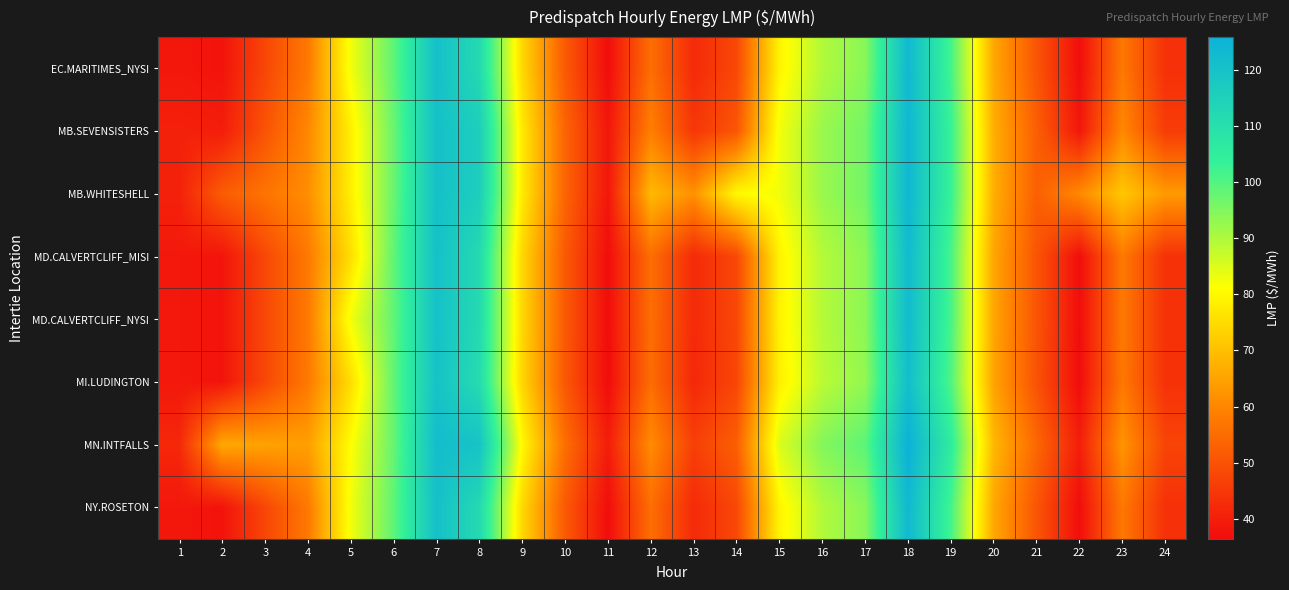

Reading right to left, what are all the values shown in this chart?

EC.MARITIMES_NYSI: 24=43.5	23=57.5	22=36.7	21=50.7	20=66.0	19=101.4	18=123.2	17=94.1	16=89.6	15=79.3	14=48.1	13=42.3	12=55.5	11=36.7	10=51.6	9=74.5	8=112.0	7=120.7	6=98.6	5=82.4	4=57.6	3=47.8	2=37.8	1=38.6
MB.SEVENSISTERS: 24=45.8	23=60.5	22=38.6	21=52.6	20=67.1	19=103.1	18=123.7	17=96.3	16=92.2	15=82.5	14=50.8	13=44.7	12=58.9	11=38.4	10=53.7	9=77.5	8=115.9	7=120.6	6=97.4	5=78.3	4=60.4	3=50.3	2=39.8	1=40.5
MB.WHITESHELL: 24=63.6	23=71.4	22=60.7	21=52.7	20=67.2	19=103.1	18=123.7	17=96.3	16=92.2	15=82.6	14=80.2	13=62.1	12=69.1	11=38.4	10=53.7	9=77.6	8=115.9	7=120.6	6=97.4	5=78.3	4=61.4	3=56.6	2=52.0	1=40.6
MD.CALVERTCLIFF_MISI: 24=43.6	23=57.7	22=36.7	21=50.5	20=65.7	19=100.9	18=122.5	17=93.8	16=89.2	15=79.1	14=48.1	13=42.2	12=55.5	11=36.7	10=51.5	9=74.4	8=111.8	7=120.5	6=98.4	5=75.5	4=57.7	3=48.0	2=38.0	1=38.8
MD.CALVERTCLIFF_NYSI: 24=43.6	23=57.7	22=36.7	21=50.5	20=65.7	19=100.9	18=122.5	17=93.8	16=89.2	15=79.1	14=48.1	13=42.2	12=55.5	11=36.7	10=51.5	9=74.4	8=111.8	7=120.5	6=98.4	5=82.4	4=57.7	3=48.0	2=38.0	1=38.8
MI.LUDINGTON: 24=43.6	23=57.5	22=36.5	21=50.1	20=65.2	19=100.1	18=121.5	17=93.0	16=88.6	15=78.5	14=47.8	13=41.9	12=55.2	11=36.5	10=51.2	9=74.0	8=111.1	7=120.0	6=98.2	5=75.3	4=57.6	3=48.0	2=38.0	1=38.8
MN.INTFALLS: 24=47.4	23=62.7	22=40.0	21=54.2	20=68.8	19=105.5	18=125.8	17=98.8	16=94.6	15=85.2	14=52.6	13=46.4	12=61.2	11=39.6	10=55.5	9=80.3	8=119.8	7=121.6	6=97.9	5=80.9	4=64.4	3=65.0	2=66.2	1=41.8
NY.ROSETON: 24=43.5	23=57.5	22=36.7	21=50.7	20=66.0	19=101.4	18=123.2	17=94.1	16=89.6	15=79.3	14=48.1	13=42.3	12=55.5	11=36.7	10=51.6	9=74.5	8=112.0	7=120.7	6=98.6	5=82.4	4=57.6	3=47.8	2=37.8	1=38.6